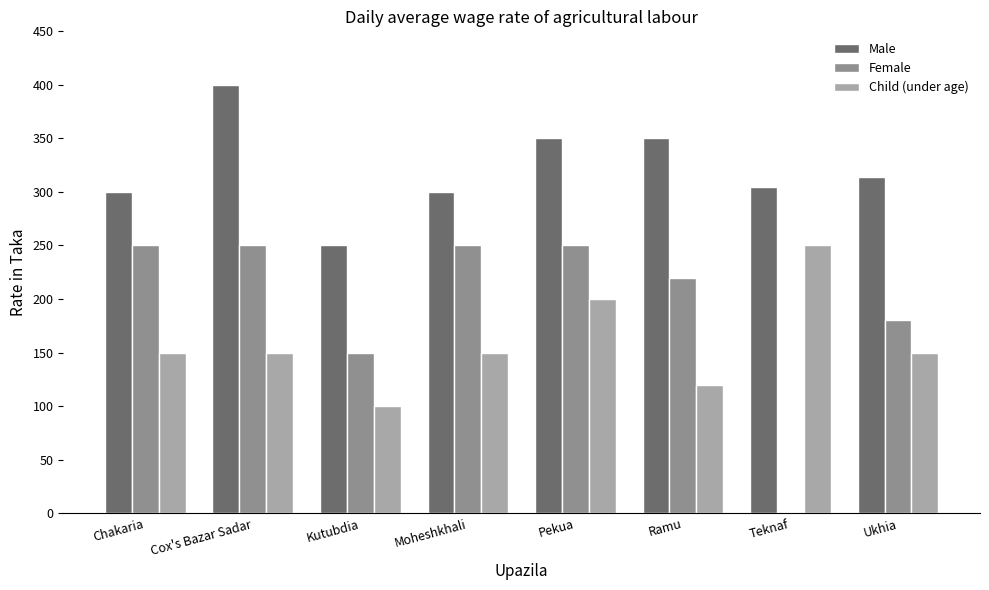

Does the chart contain stacked bars?

No